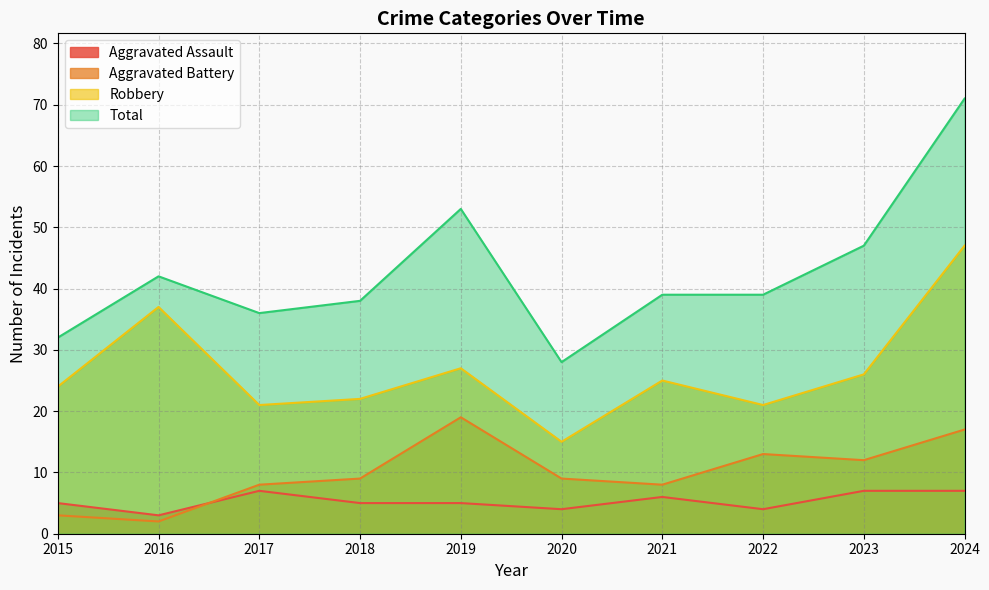

True or false: Total and Robbery cross at least once.

False